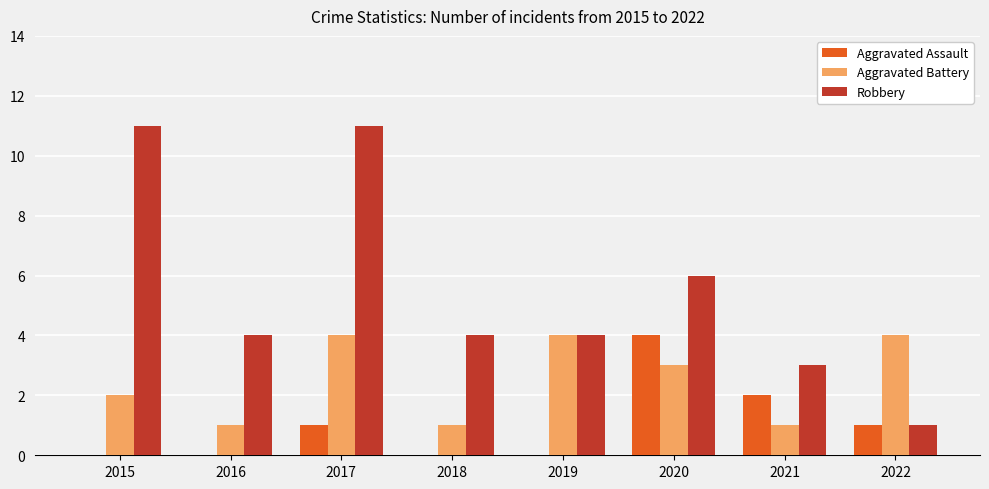

Which series has the largest total across all categories?

Robbery